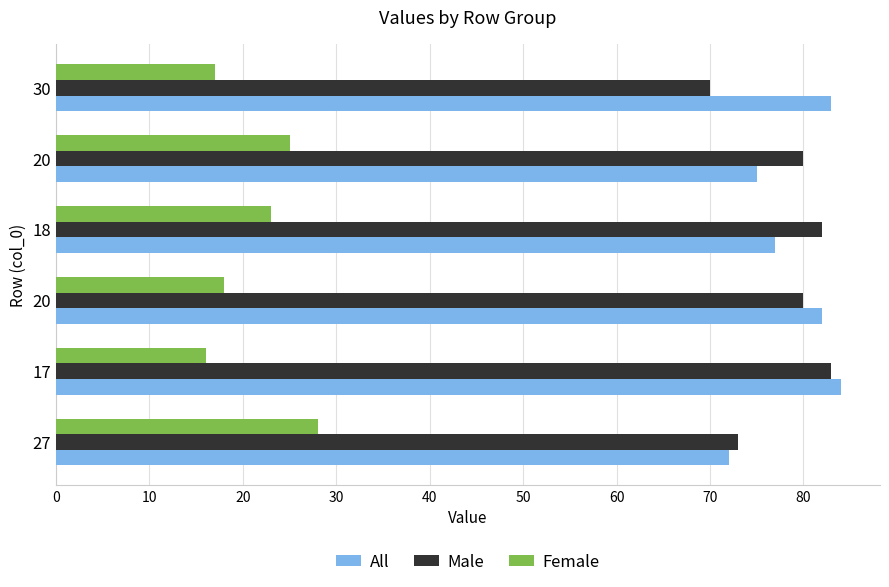

Which series has the largest total across all categories?

All